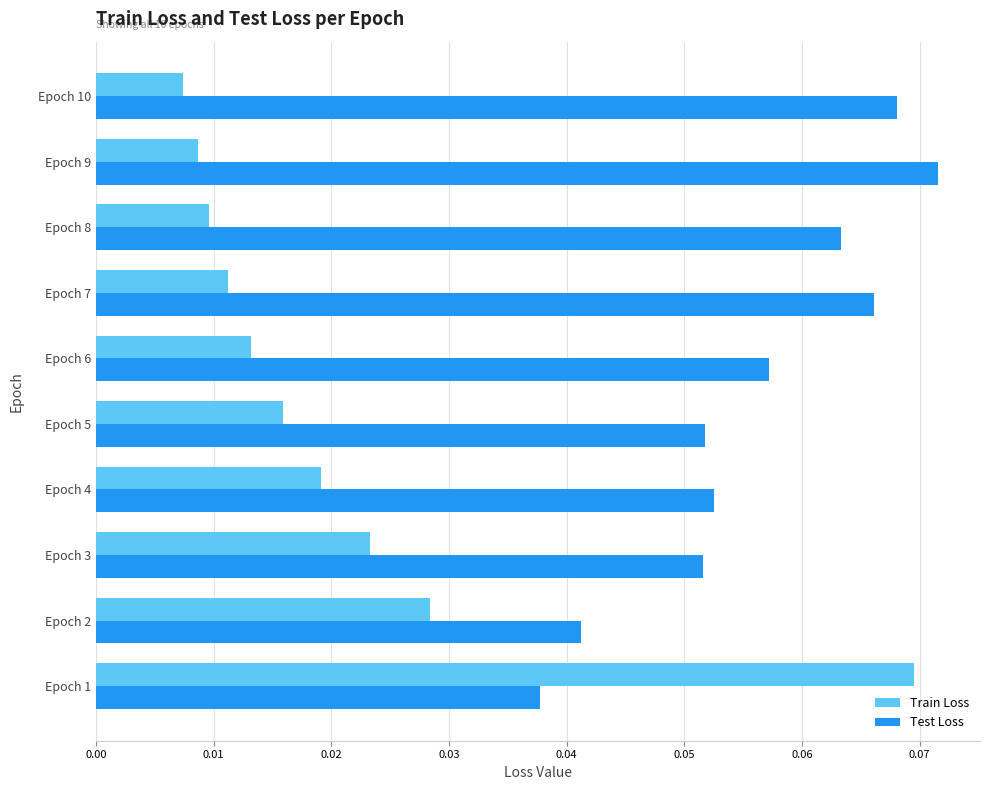

Which series has the largest total across all categories?

Test Loss